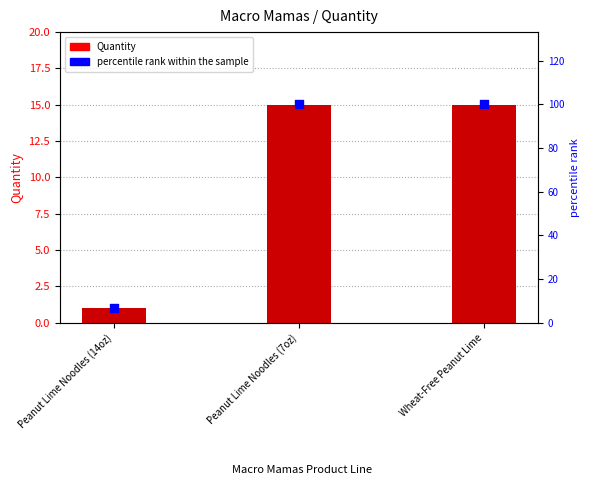

At which category is the sum across all series the highest?

Peanut Lime Noodles (7oz)